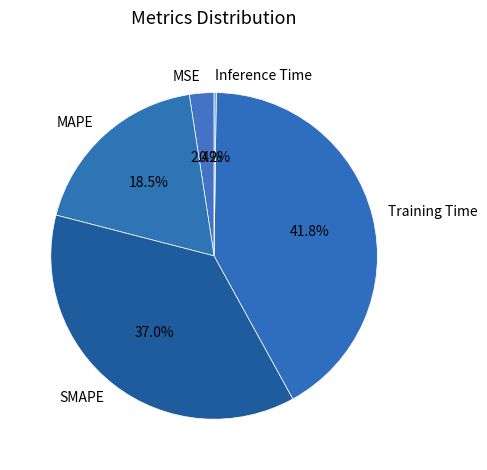

Is Training Time the majority of the pie?

No